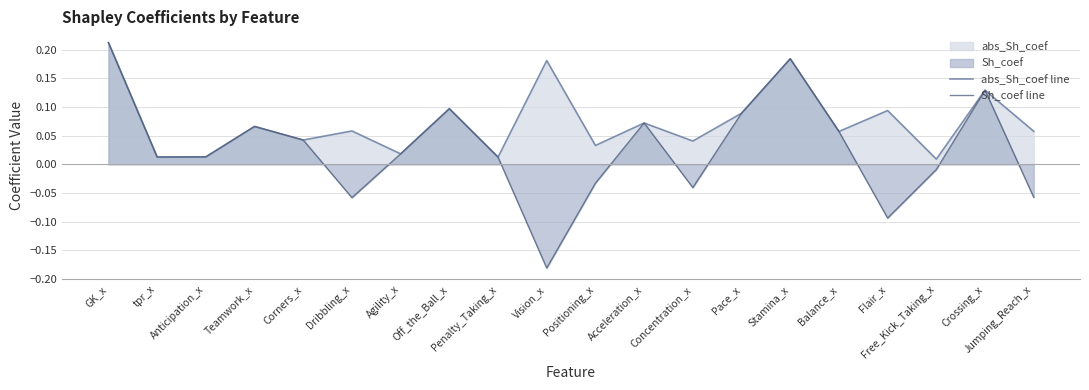

True or false: Sh_coef line and abs_Sh_coef line intersect in this chart.

False